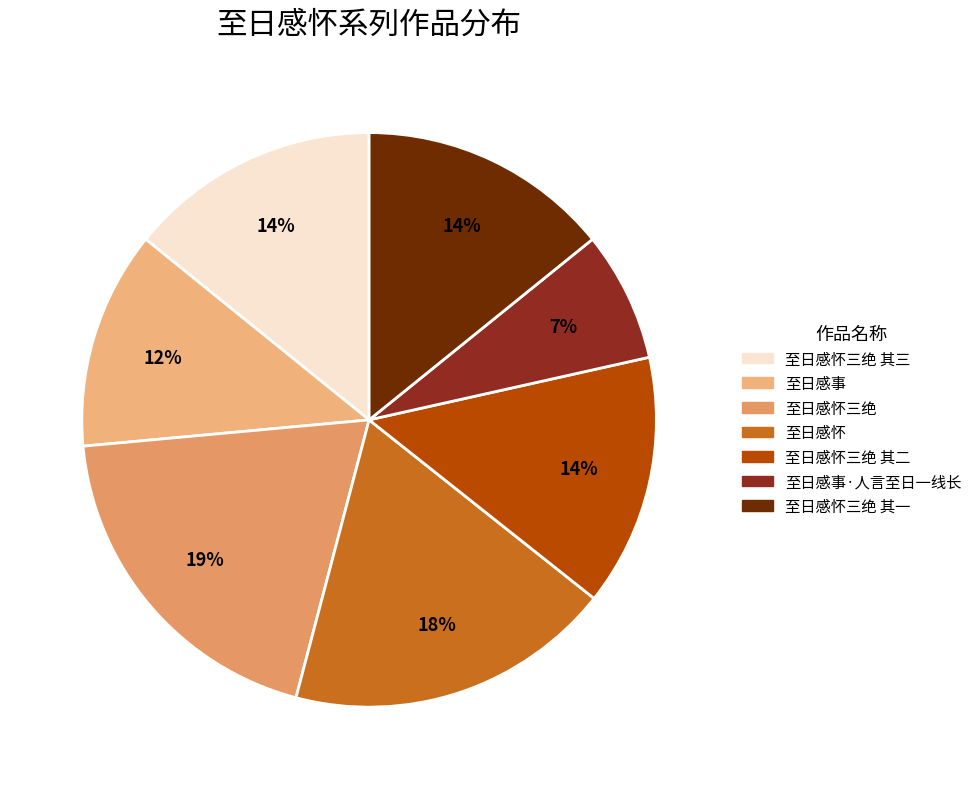

What is the largest slice in the pie chart?

至日感怀三绝